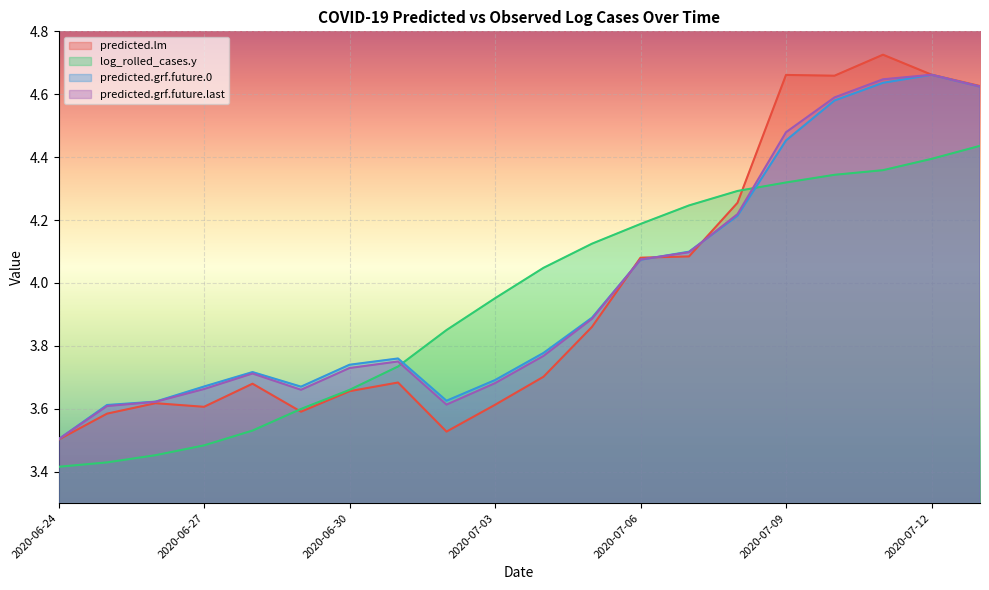

What are all the series names shown in the legend?

predicted.lm, log_rolled_cases.y, predicted.grf.future.0, predicted.grf.future.last